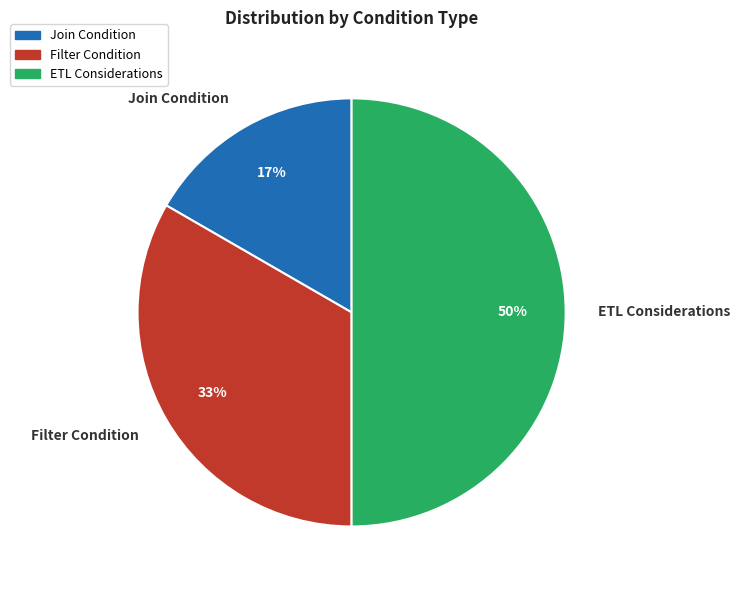

What is the smallest slice in the pie chart?

Join Condition